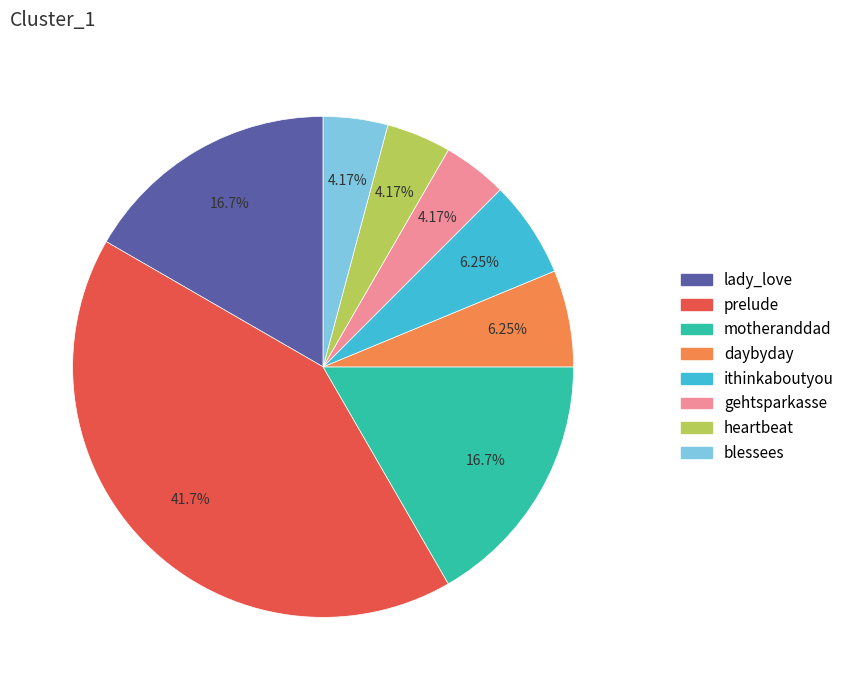

How many slices are in this pie chart?

8